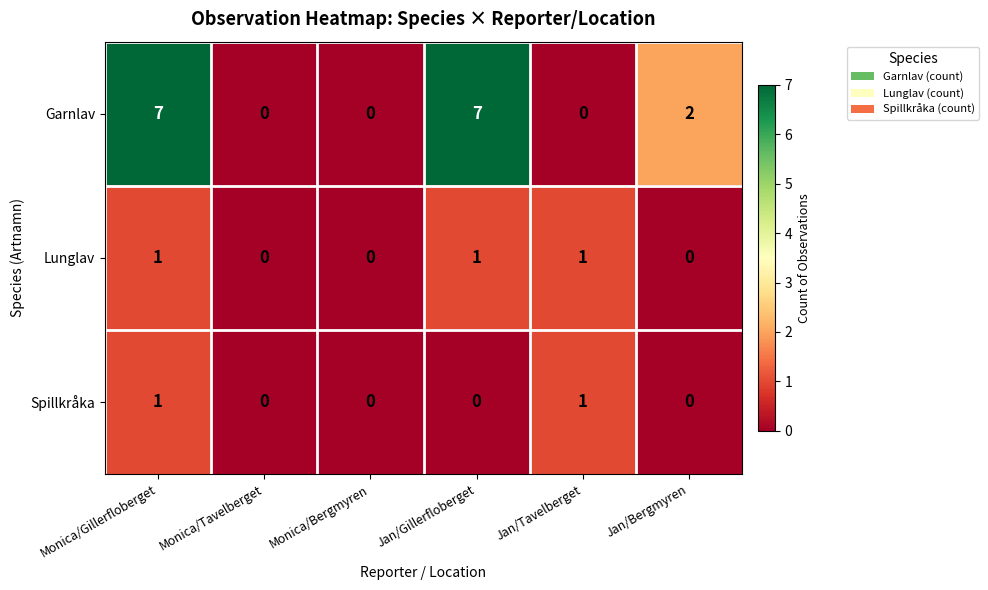

What is the sum of all Lunglav values?

3